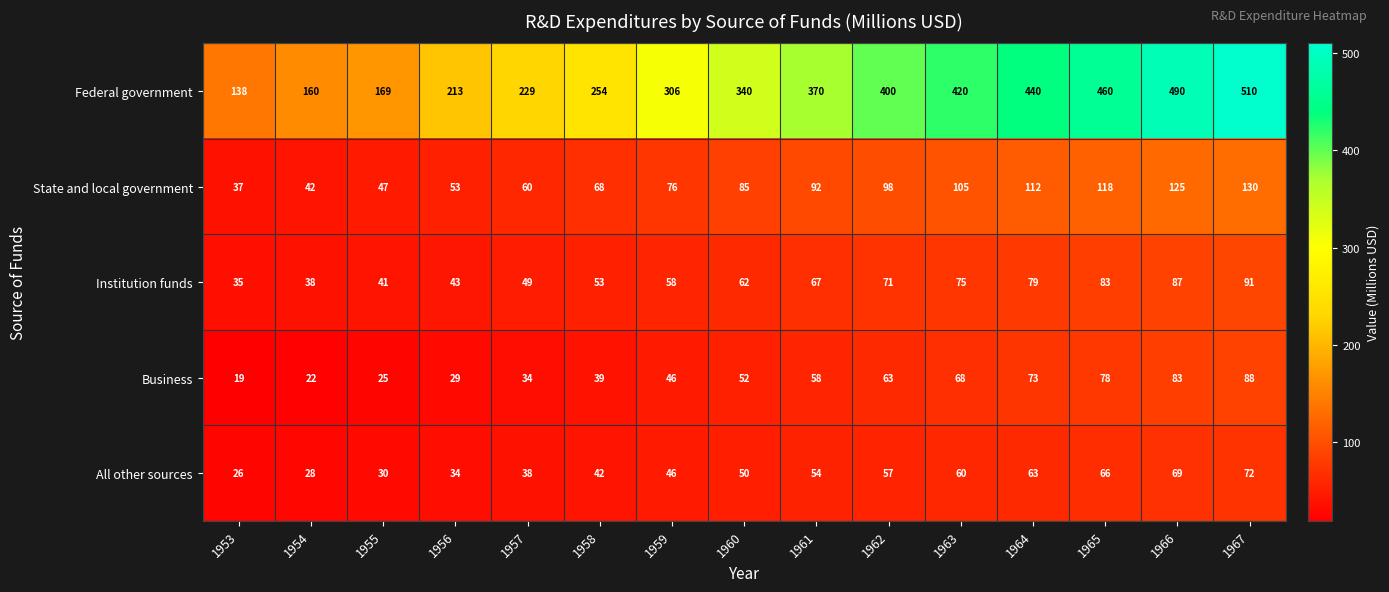

Which category has the lowest value in the Business series?

1953